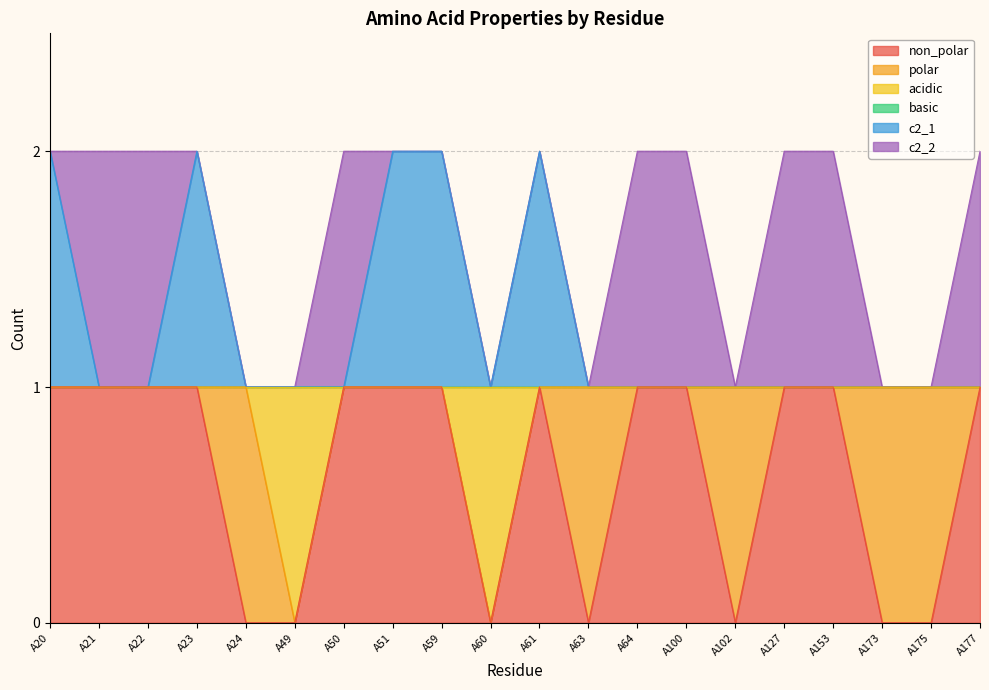

What is the difference between the c2_1 values at A59 and A173?

1